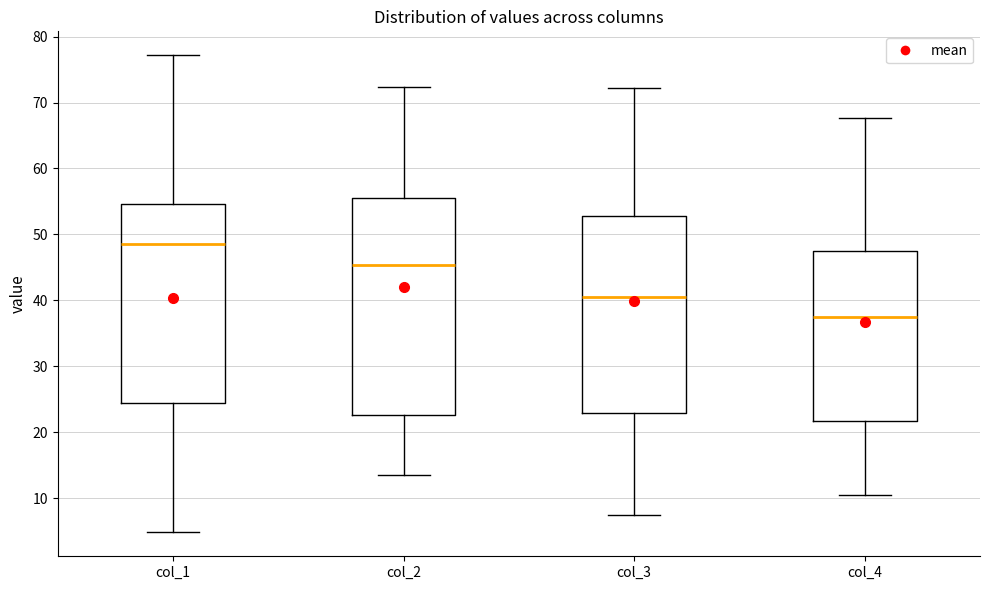

Reading left to right, read every box against the y-axis: the position of its median line, the range the box covers, and the ends of its whiskers. The values are not printed on the chart, so give them approximately, as read against the axis.

col_1: median 49, box 24 to 55, whiskers 5 to 77
col_2: median 45, box 23 to 56, whiskers 14 to 72
col_3: median 40, box 23 to 53, whiskers 7 to 72
col_4: median 37, box 22 to 47, whiskers 11 to 68